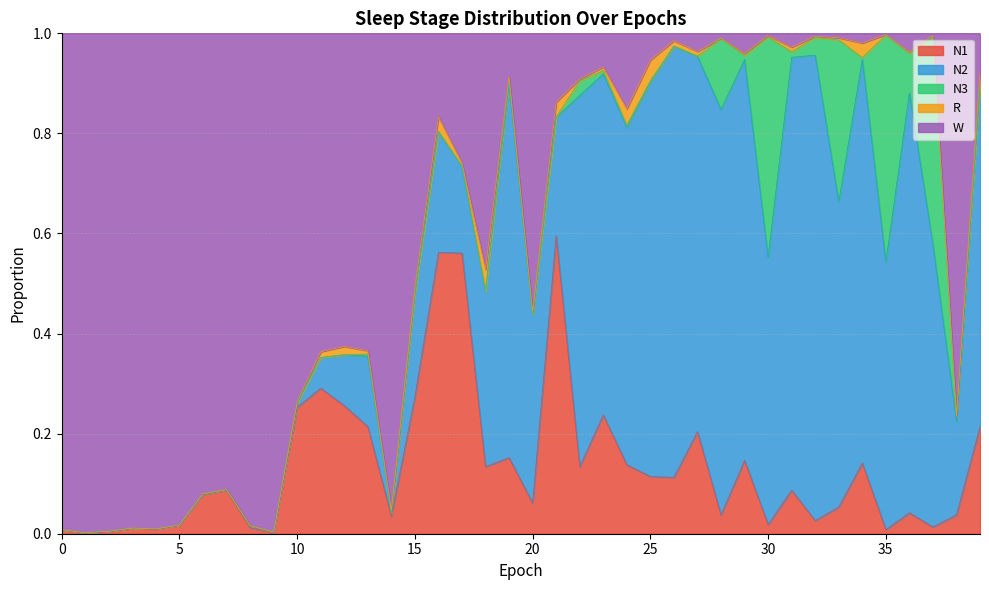

What is the maximum value for W?

1.0